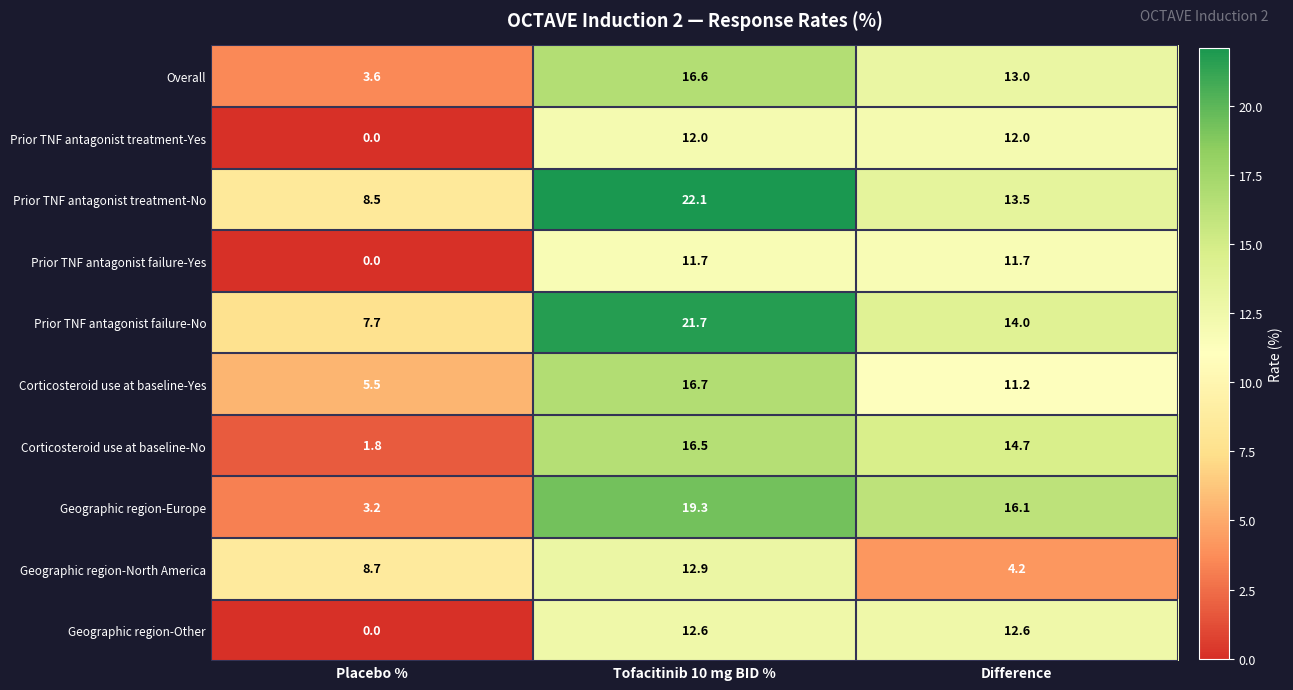

What is the sum of the Geographic region-Other values at Difference and Tofacitinib 10 mg BID %?

25.2